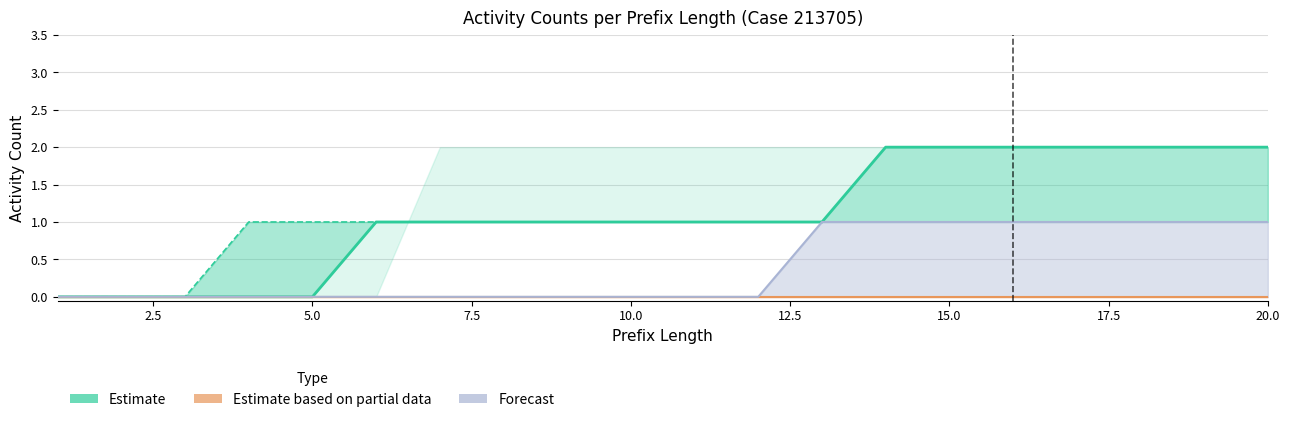

How many series are shown in this chart?

3